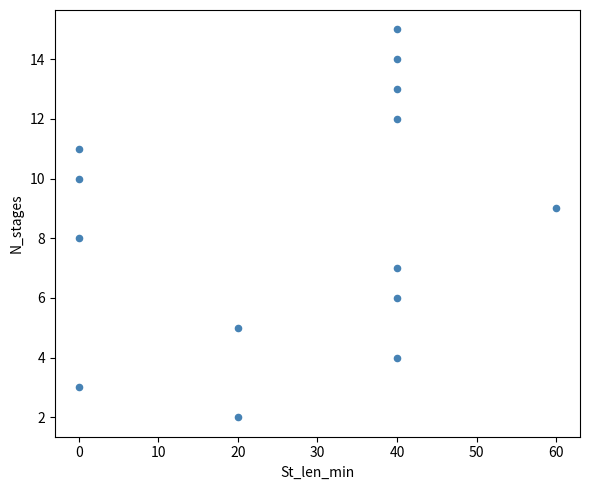

What is the range of Y values (max minus min)?

13